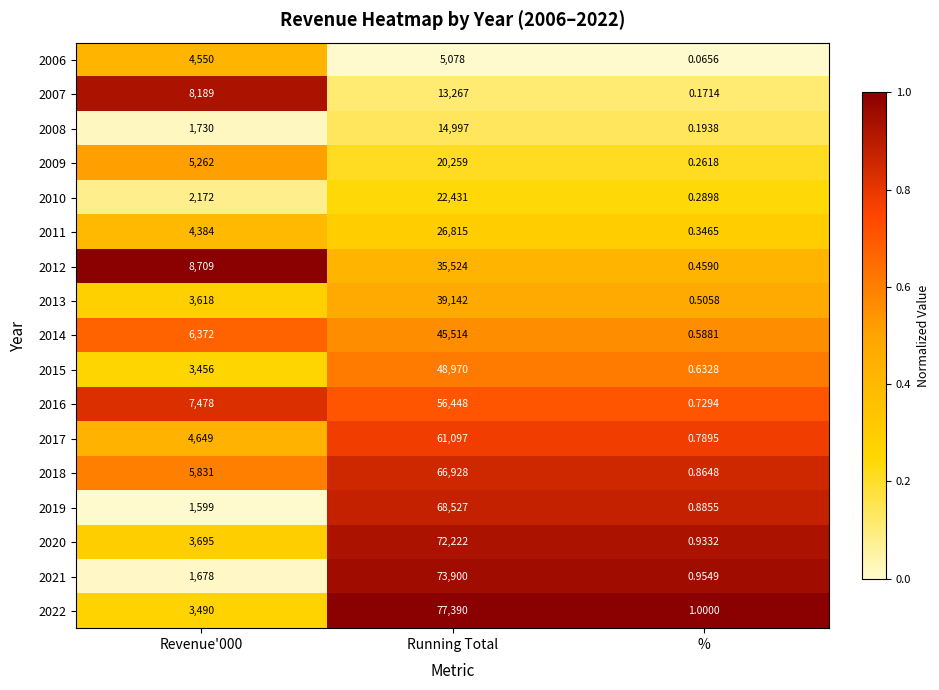

What is the greatest value displayed?

77390.0